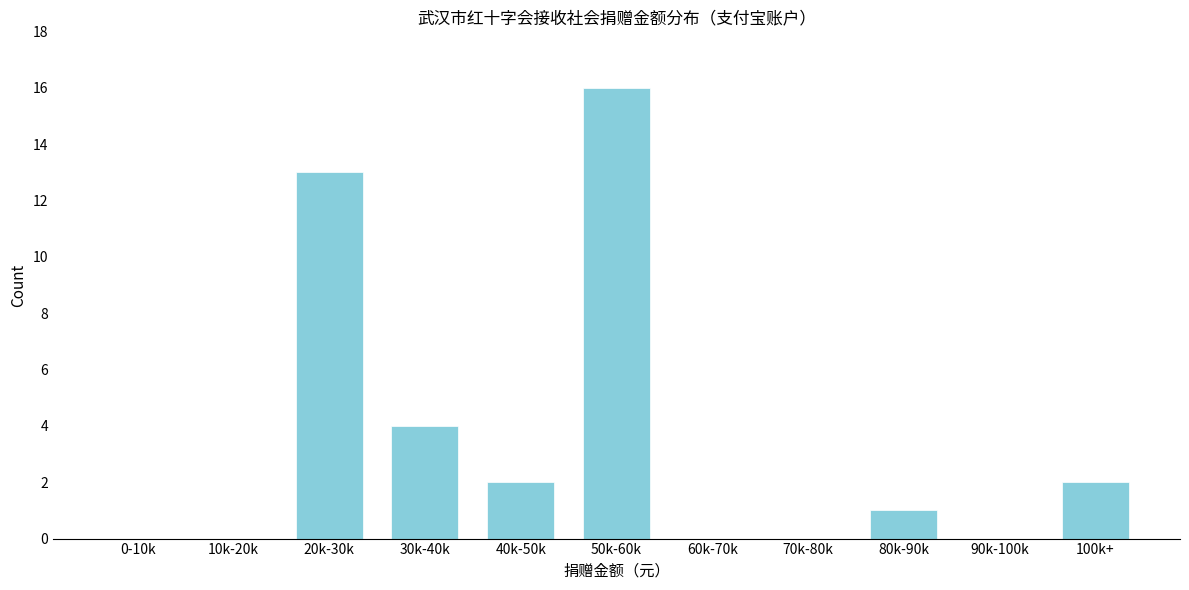

Reading left to right, transcribe all the data shown in this chart.

0-10k=0	10k-20k=0	20k-30k=13	30k-40k=4	40k-50k=2	50k-60k=16	60k-70k=0	70k-80k=0	80k-90k=1	90k-100k=0	100k+=2